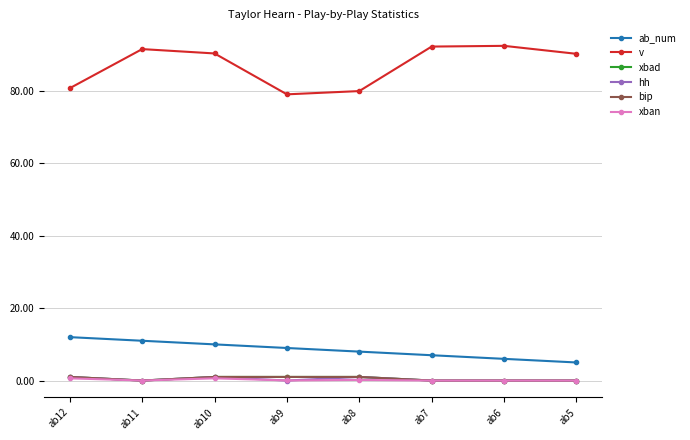

What is the value of the hh point at the 1st from the left?

1.0